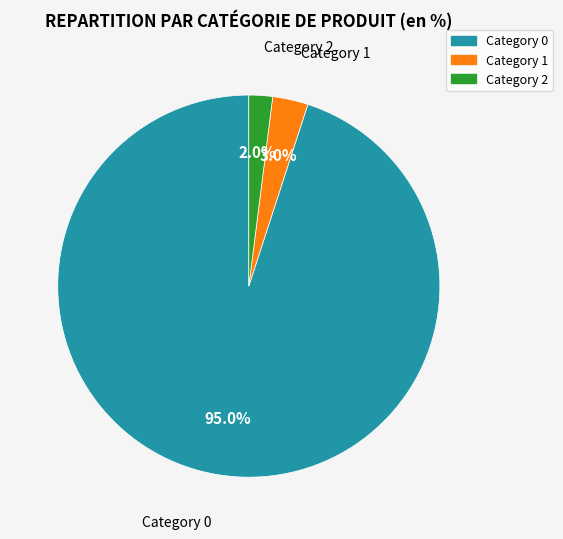

Which category has the biggest portion of the pie?

Category 0